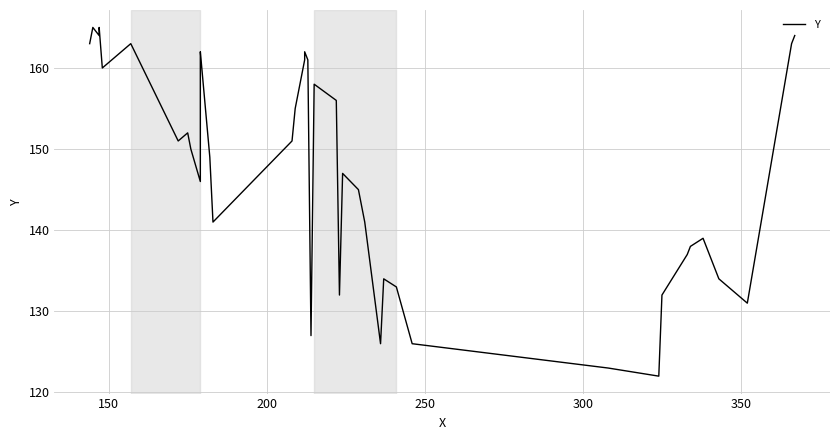

What is the sum of all values?

5890